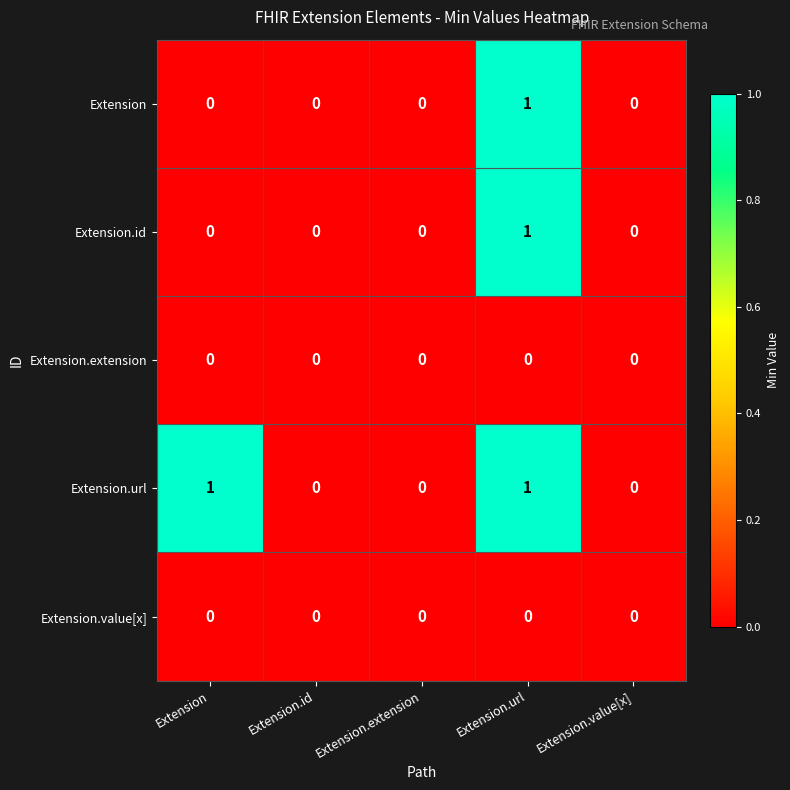

Reading left to right, what are all the values shown in this chart?

Extension: Extension=0	Extension.id=0	Extension.extension=0	Extension.url=1	Extension.value[x]=0
Extension.id: Extension=0	Extension.id=0	Extension.extension=0	Extension.url=1	Extension.value[x]=0
Extension.extension: Extension=0	Extension.id=0	Extension.extension=0	Extension.url=0	Extension.value[x]=0
Extension.url: Extension=1	Extension.id=0	Extension.extension=0	Extension.url=1	Extension.value[x]=0
Extension.value[x]: Extension=0	Extension.id=0	Extension.extension=0	Extension.url=0	Extension.value[x]=0